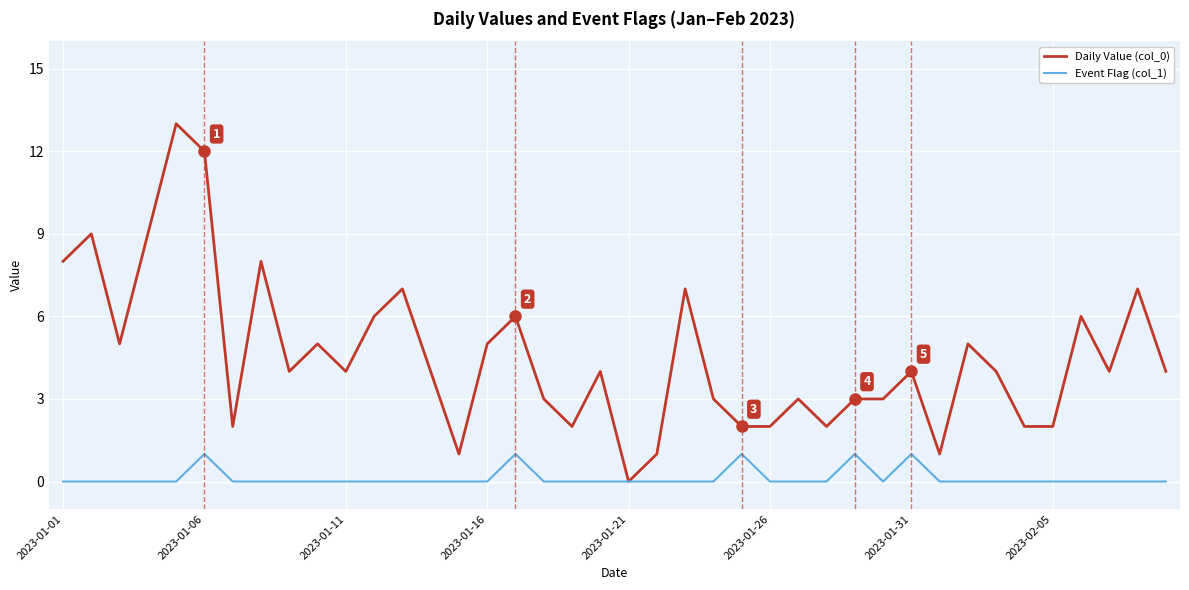

Which series has the largest total across all categories?

Daily Value (col_0)